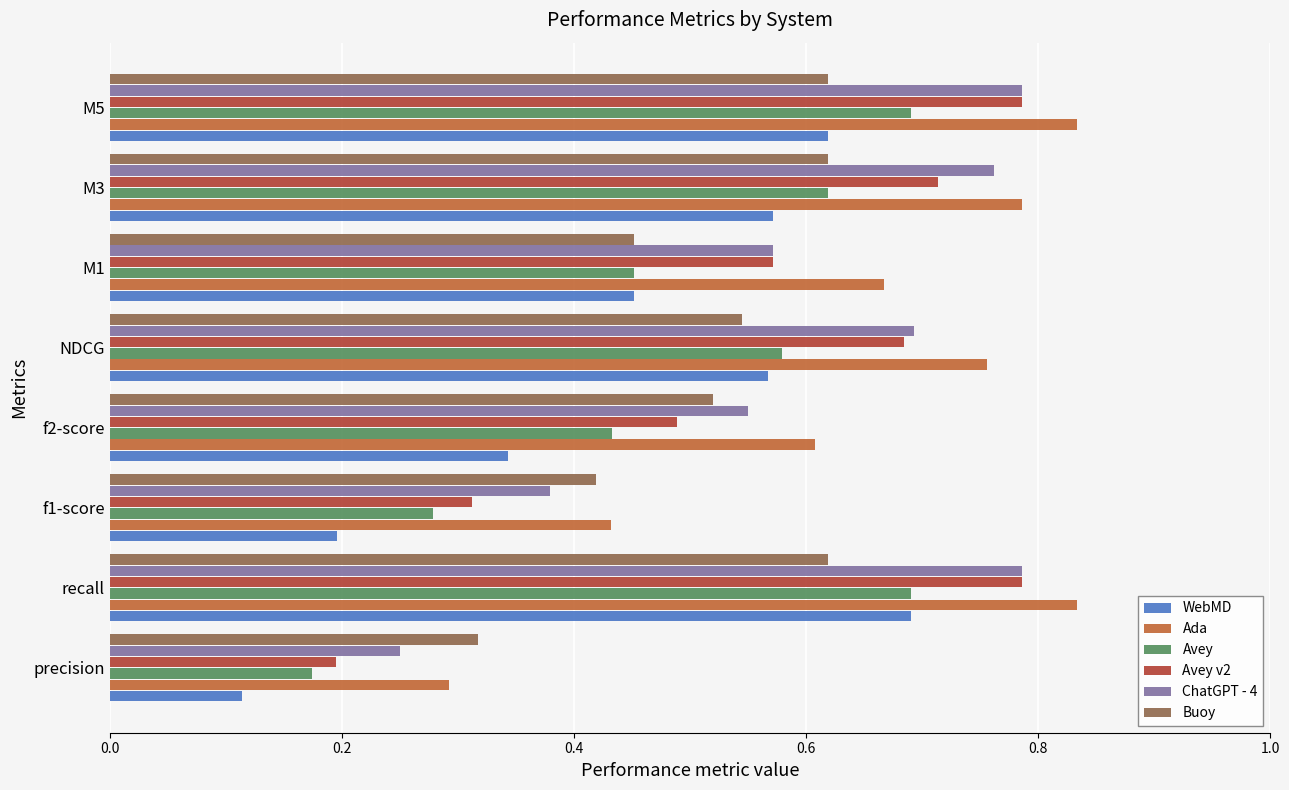

What is the sum of all WebMD values?

3.6